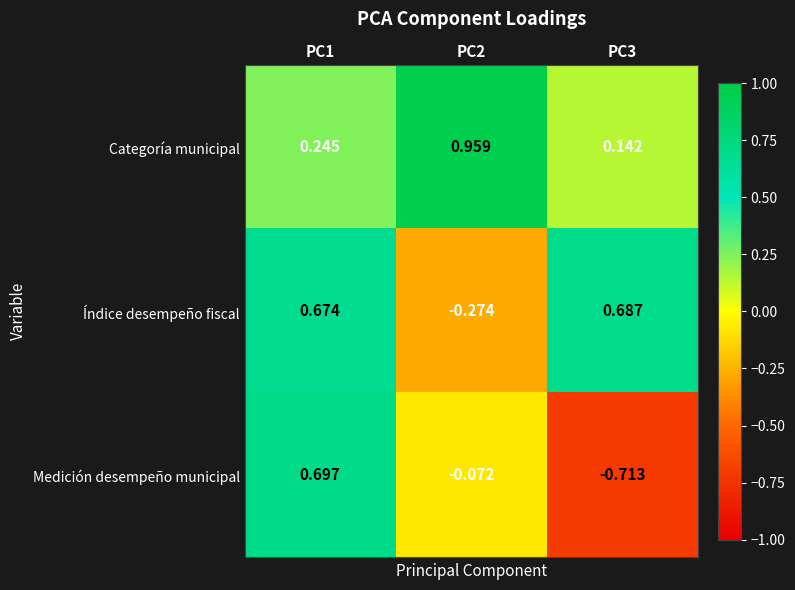

Which series changed the most between PC1 and PC3?

Medición desempeño municipal